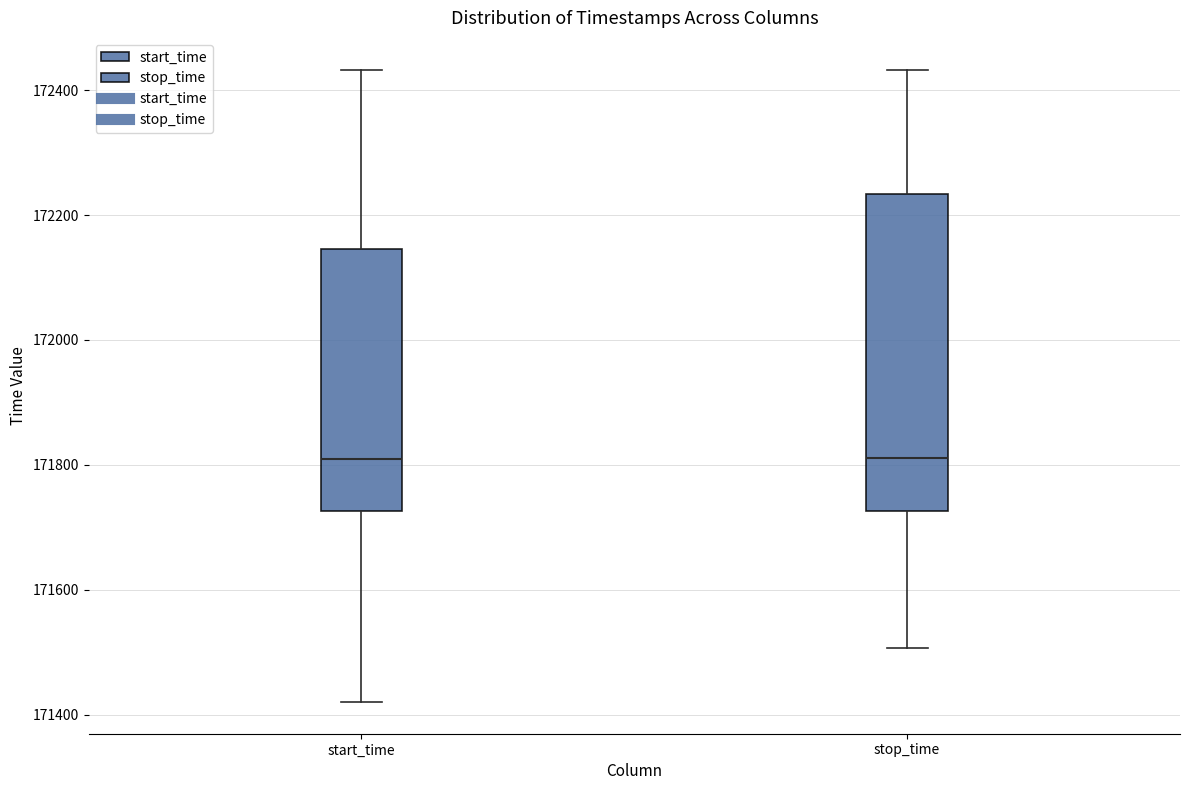

Reading left to right, read every box against the y-axis: the position of its median line, the range the box covers, and the ends of its whiskers. The values are not printed on the chart, so give them approximately, as read against the axis.

start_time: median 171800, box 171720 to 172140, whiskers 171420 to 172440
stop_time: median 171820, box 171720 to 172240, whiskers 171500 to 172440